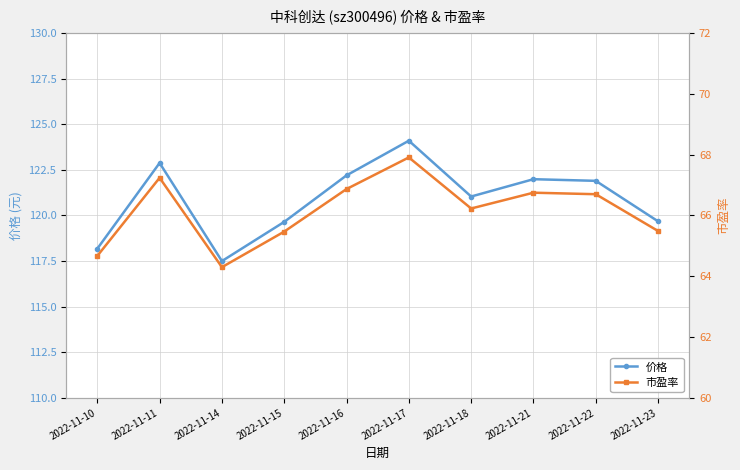

The 价格 series shows 124.1 at 2022-11-17. True or false?

True